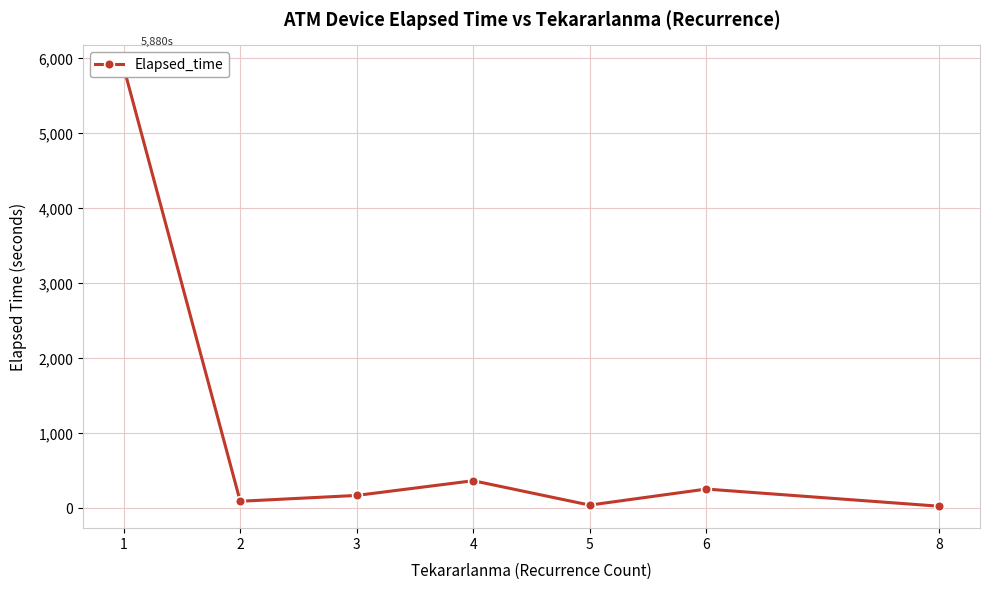

What is the minimum value shown in the chart?

30.0